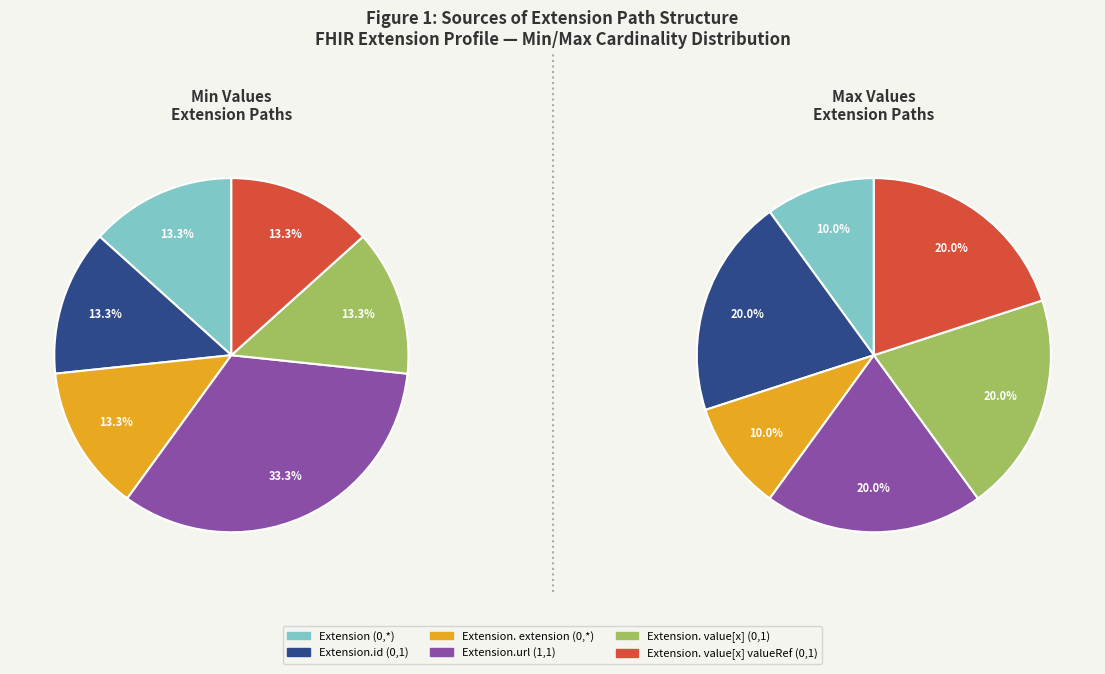

What is the smallest slice in the pie chart?

Extension